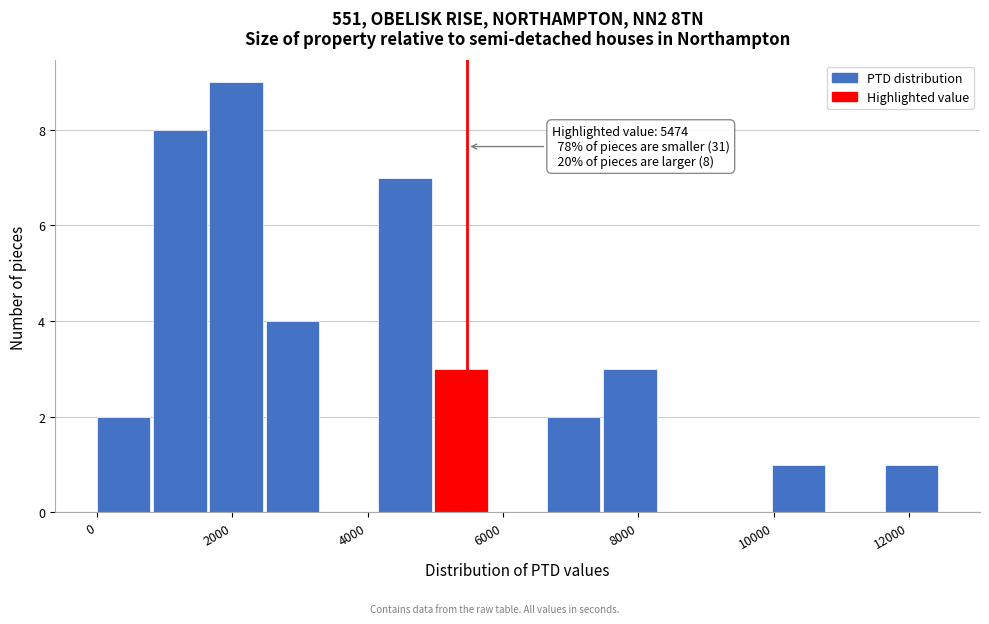

Which range on the x-axis has the tallest bar?

1600 to 2400